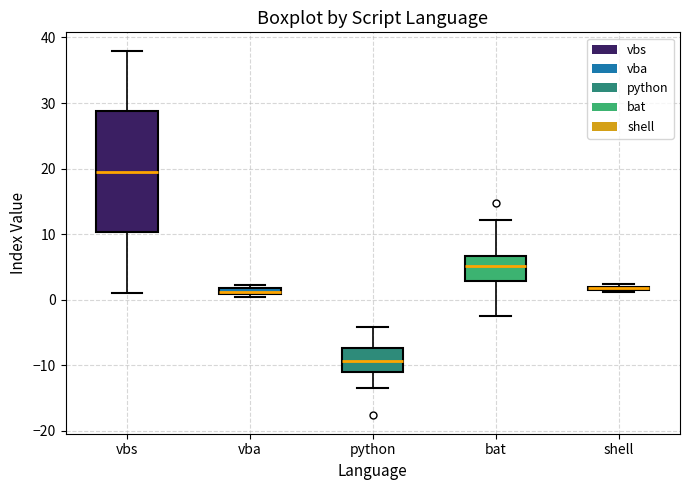

Where is the upper edge of the box for vbs on the y-axis? The values are not printed on the chart, so give them approximately, as read against the axis.

29